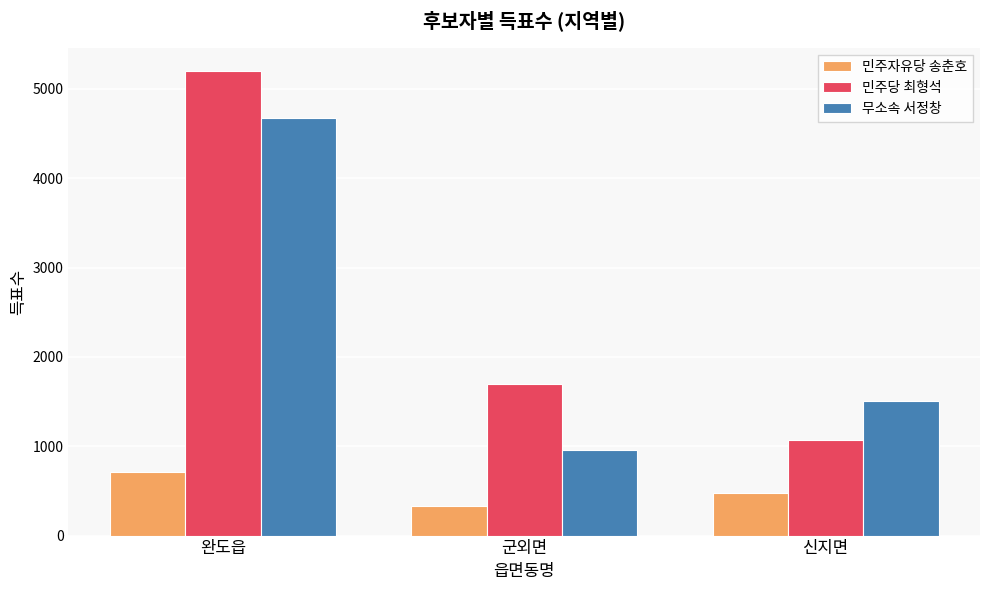

At which category is the sum across all series the highest?

완도읍